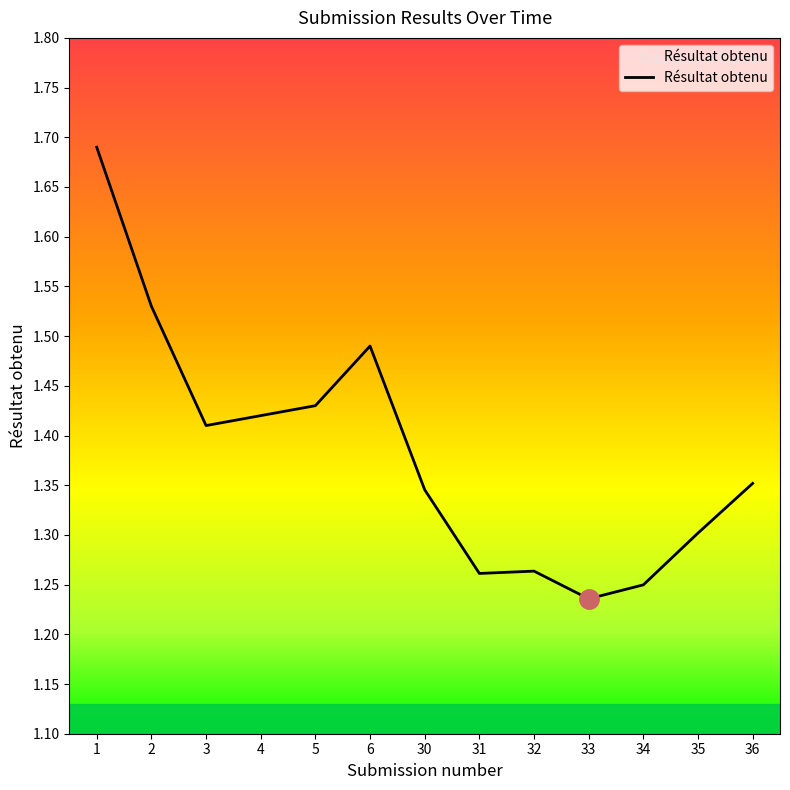

The chart shows a value of 2.0 at 35. True or false?

False